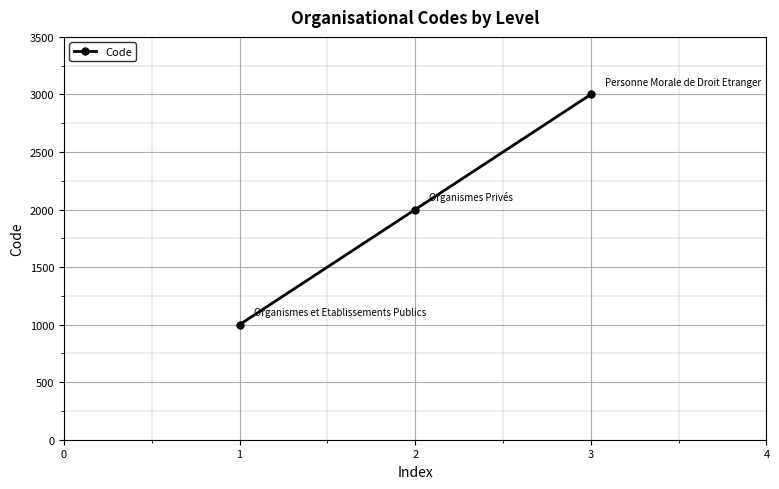

What value does the data have at 3, to the nearest 100?

3000